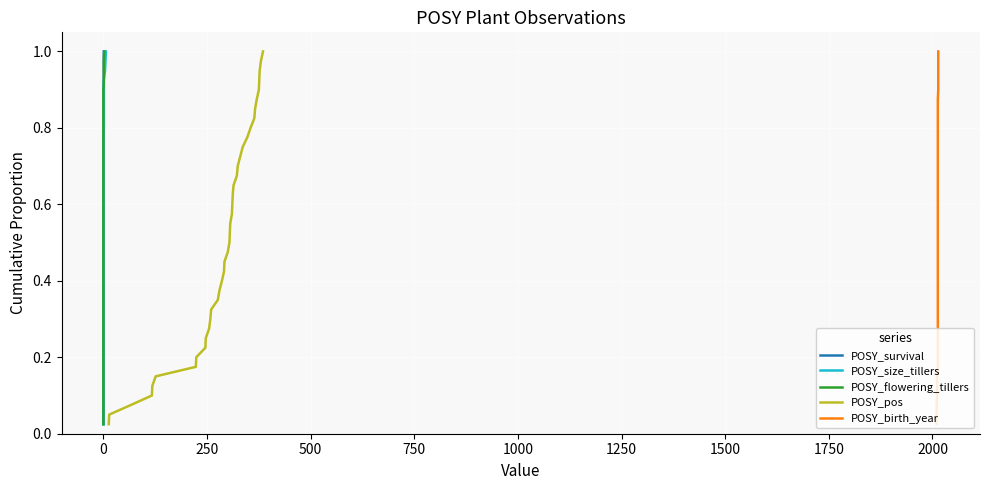

True or false: POSY_pos and POSY_flowering_tillers cross at least once.

False